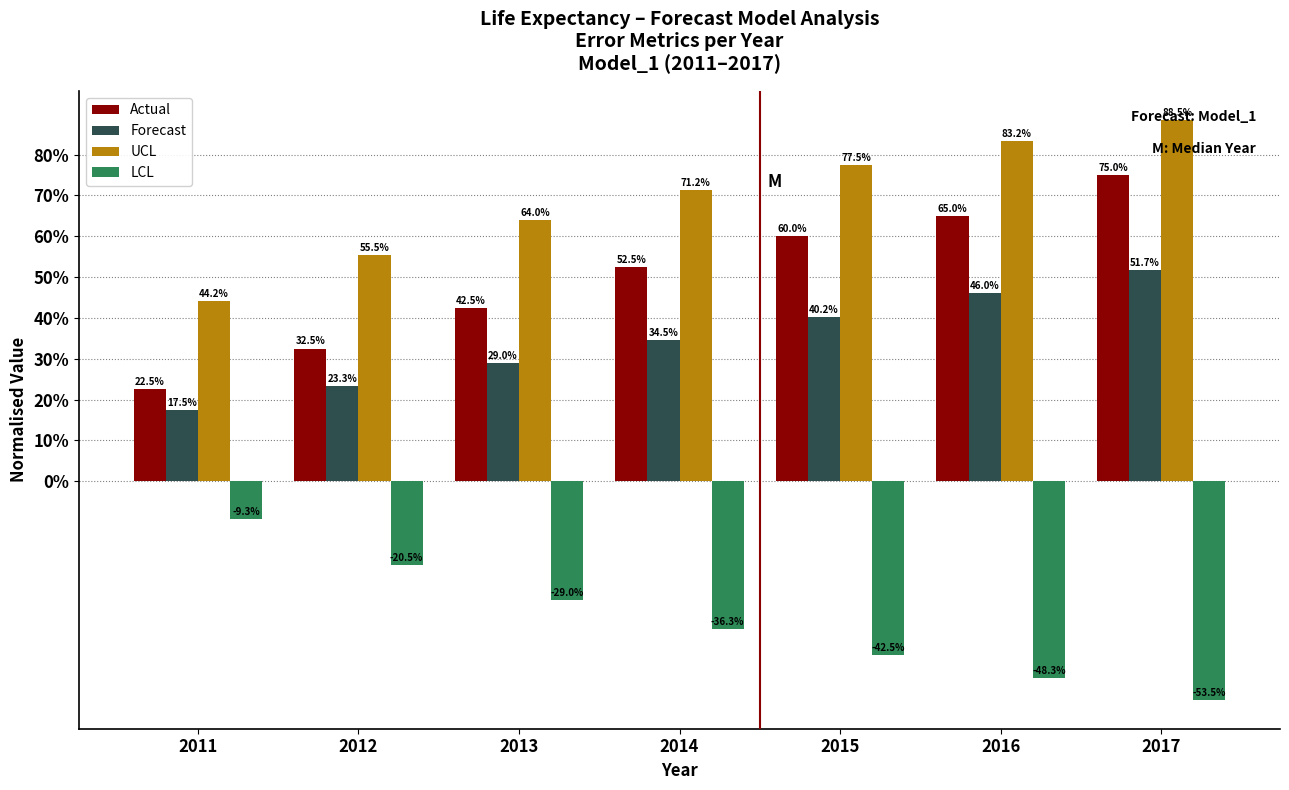

Are the bars grouped side by side (vs. stacked)?

Yes